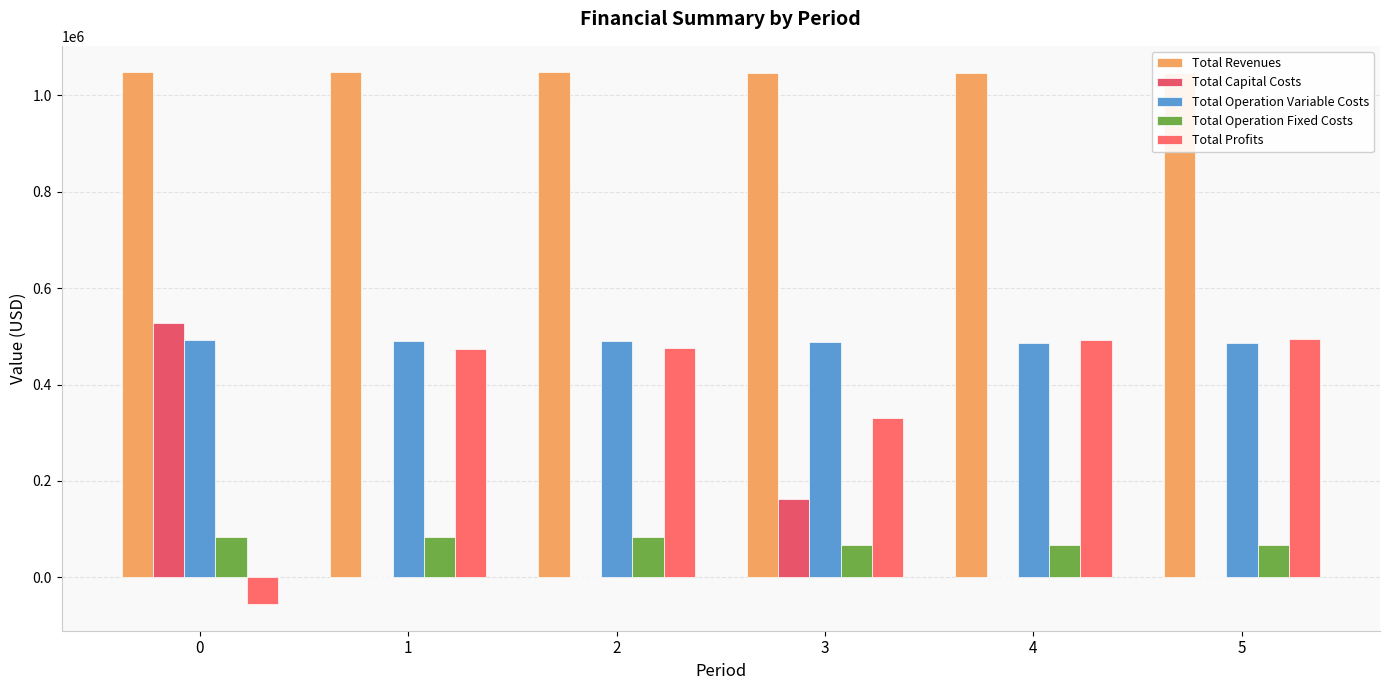

List the series in order of their peak value, lowest first.

Total Operation Fixed Costs, Total Operation Variable Costs, Total Profits, Total Capital Costs, Total Revenues